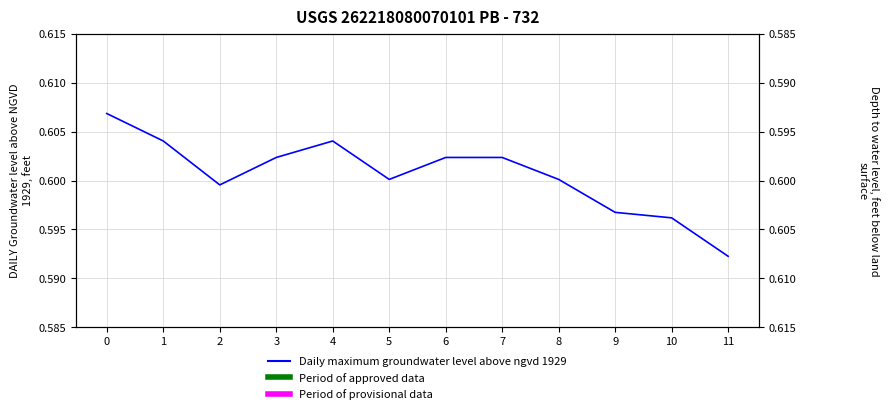

How many lines are shown in the chart?

1